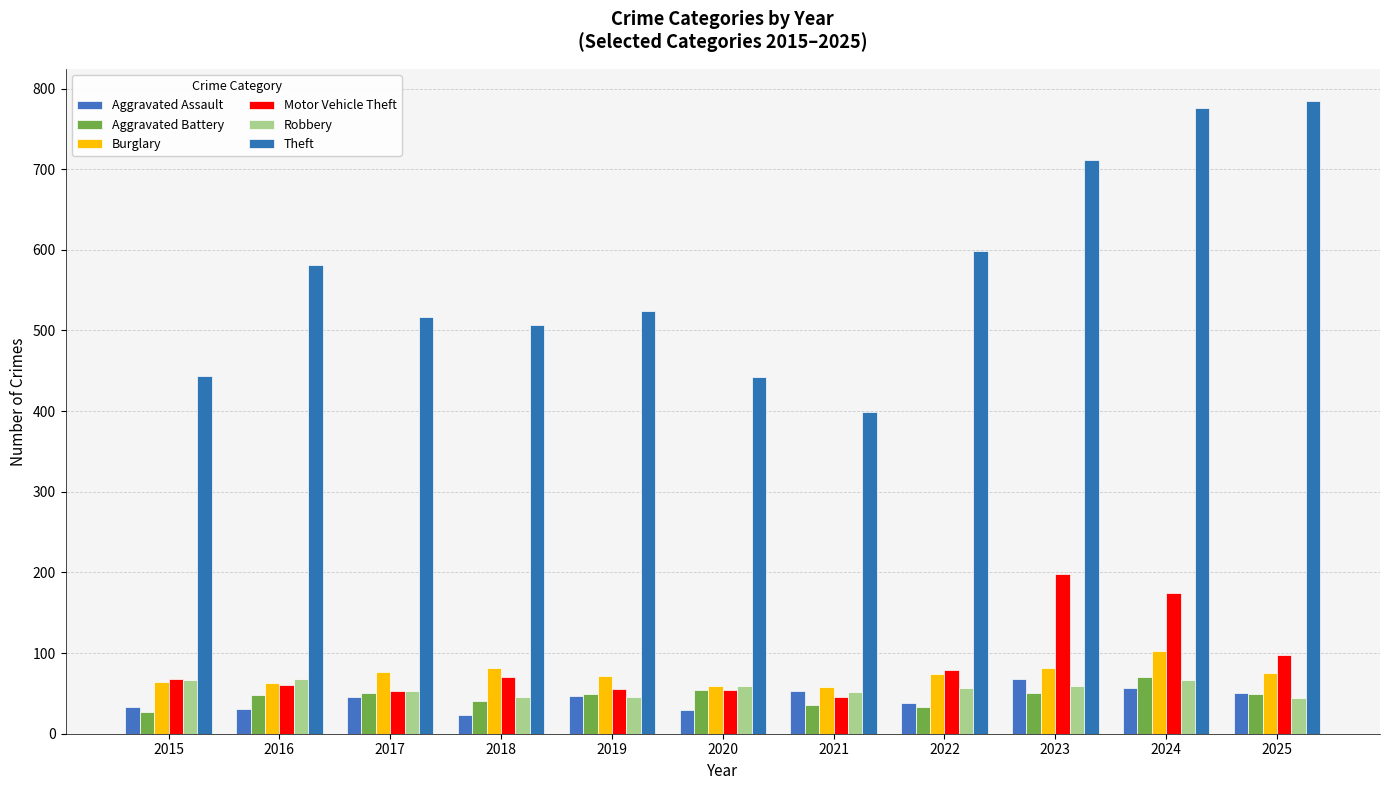

List the labels in order of Aggravated Assault value, smallest first.

2018, 2020, 2016, 2015, 2022, 2017, 2019, 2025, 2021, 2024, 2023